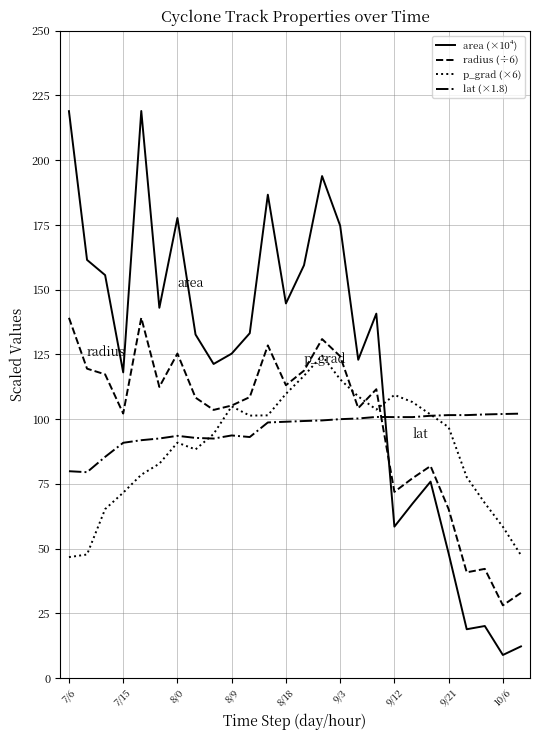

Which series has the largest range (max minus min)?

area (×10⁴)